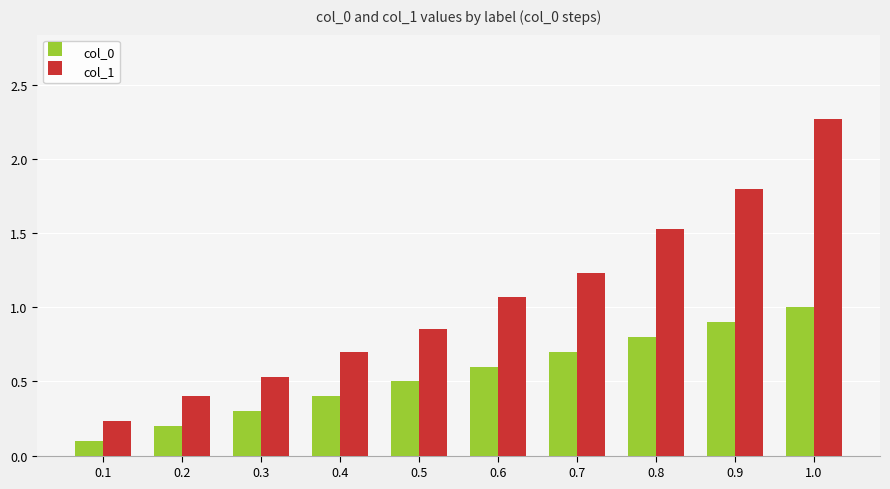

Which category has the highest value in the col_1 series?

1.0